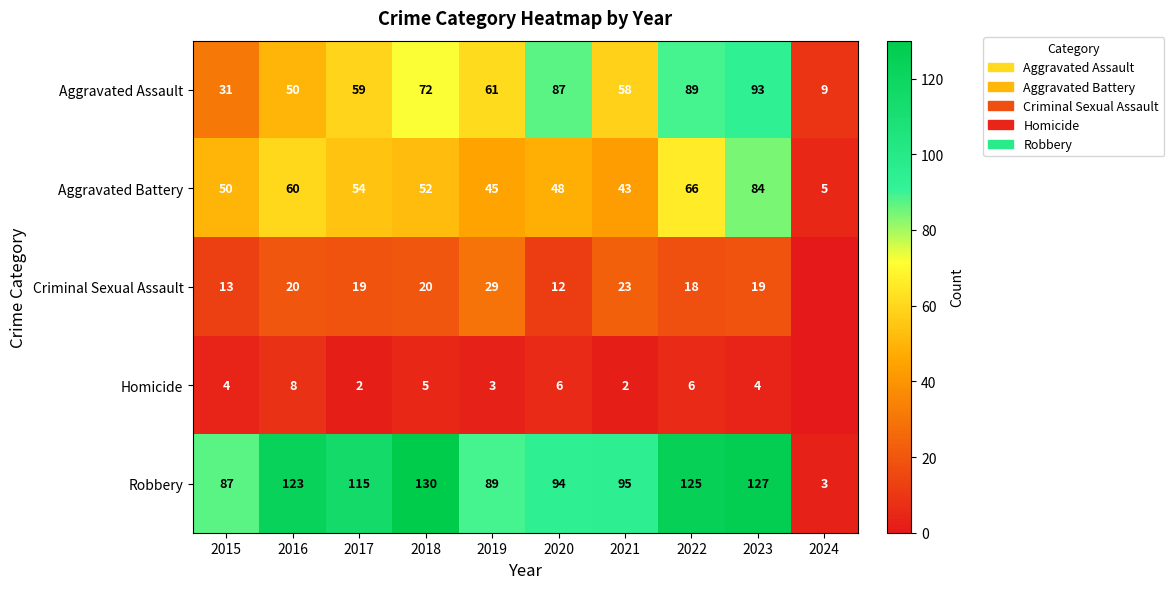

Rank the categories by Aggravated Assault value from highest to lowest.

2023, 2022, 2020, 2018, 2019, 2017, 2021, 2016, 2015, 2024